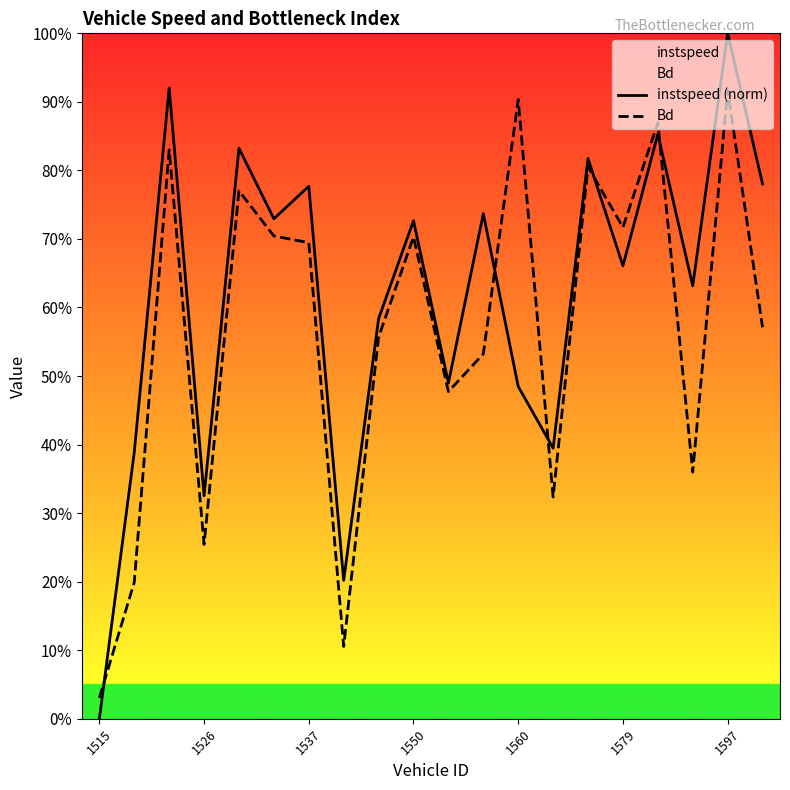

True or false: Bd has a value of 0.1 at 1526.

False